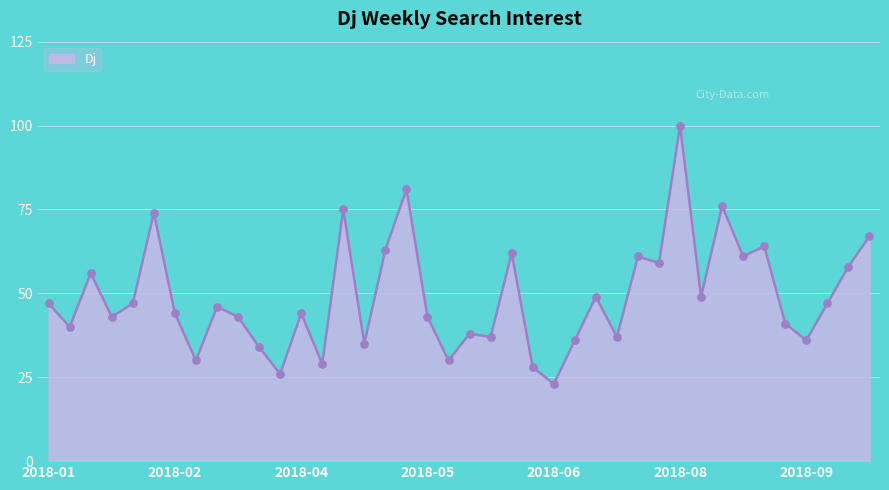

What is the greatest value displayed?

100